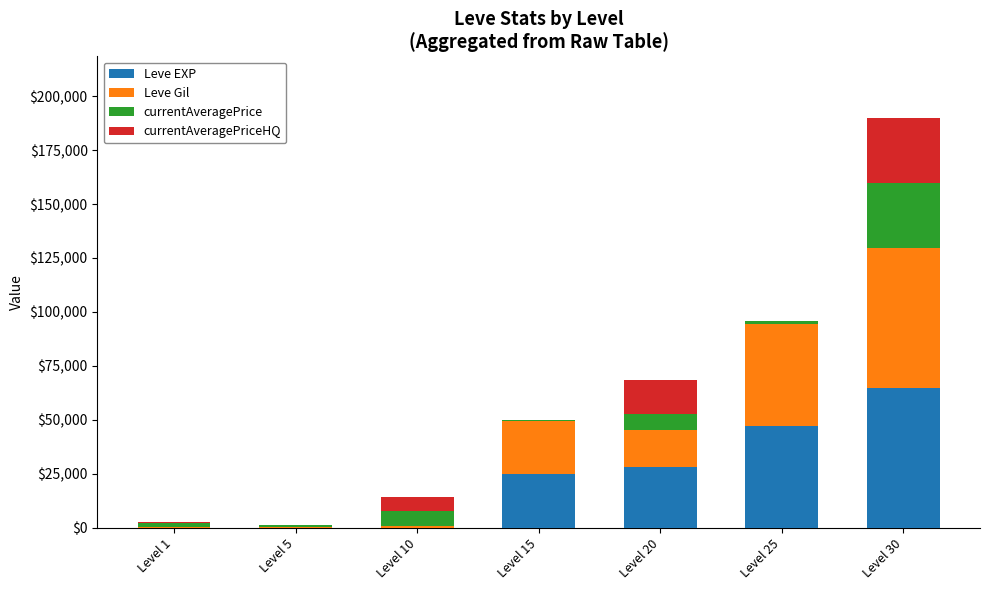

The value of Leve EXP at Level 30 is 64910. True or false?

True